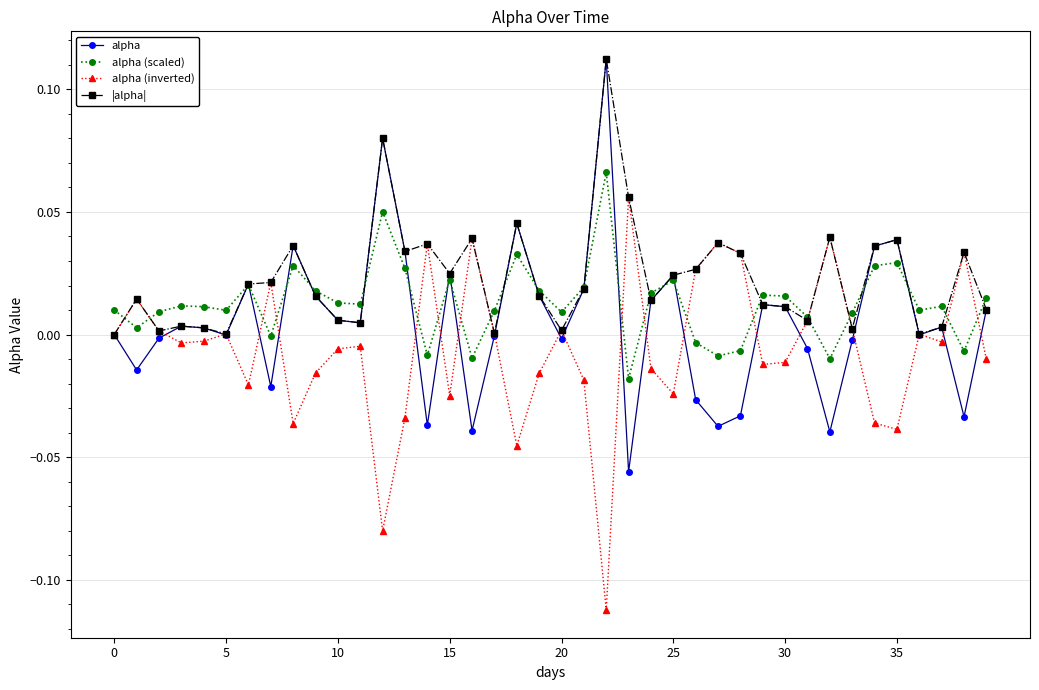

How many interior local peaks does the alpha series have?

11